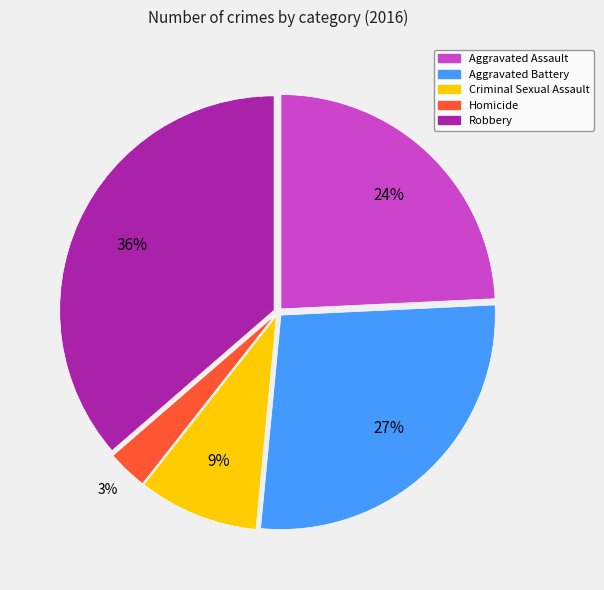

Is it true that Robbery is 36% of the pie?

True